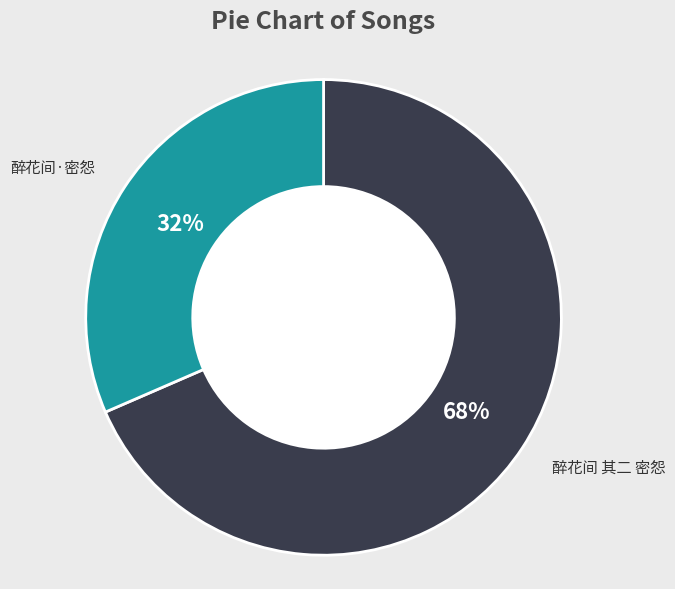

Is the sum of 醉花间 其二 密怨 and 醉花间·密怨 greater than half?

Yes